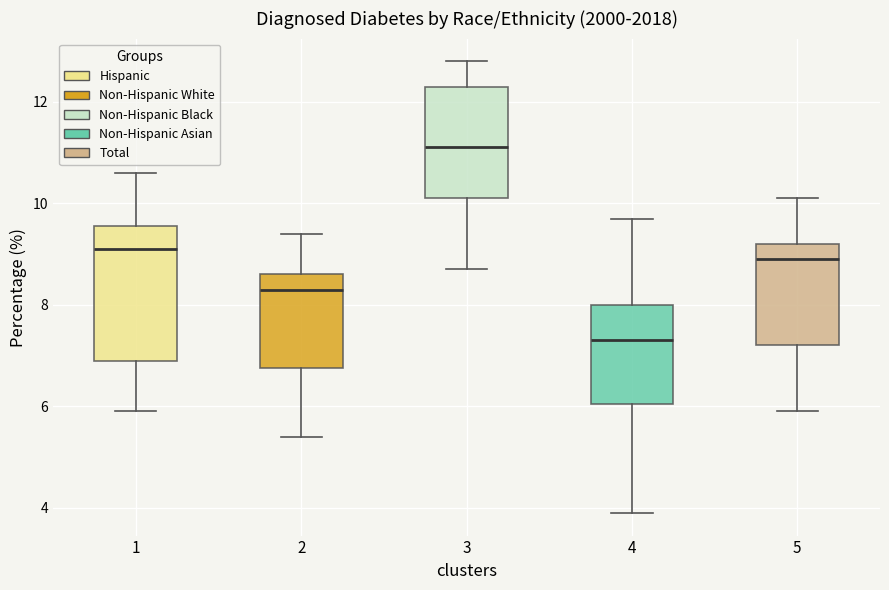

Reading left to right, transcribe this box plot: for each box, give where its median line is, the range the box spans, and where its two whiskers end, as read against the y-axis. The values are not printed on the chart, so give them approximately, as read against the axis.

1: median 9.2, box 7.0 to 9.6, whiskers 6.0 to 10.6
2: median 8.4, box 6.8 to 8.6, whiskers 5.4 to 9.4
3: median 11.2, box 10.2 to 12.4, whiskers 8.8 to 12.8
4: median 7.4, box 6.0 to 8.0, whiskers 4.0 to 9.8
5: median 9.0, box 7.2 to 9.2, whiskers 6.0 to 10.2